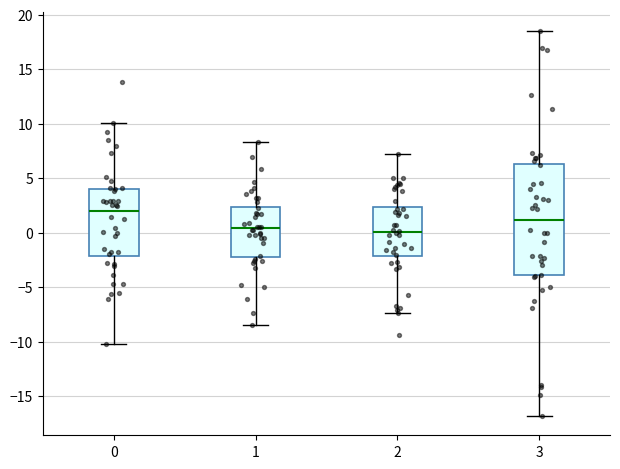

Comparing the boxes themselves (not the whiskers), which one is the tallest?

3